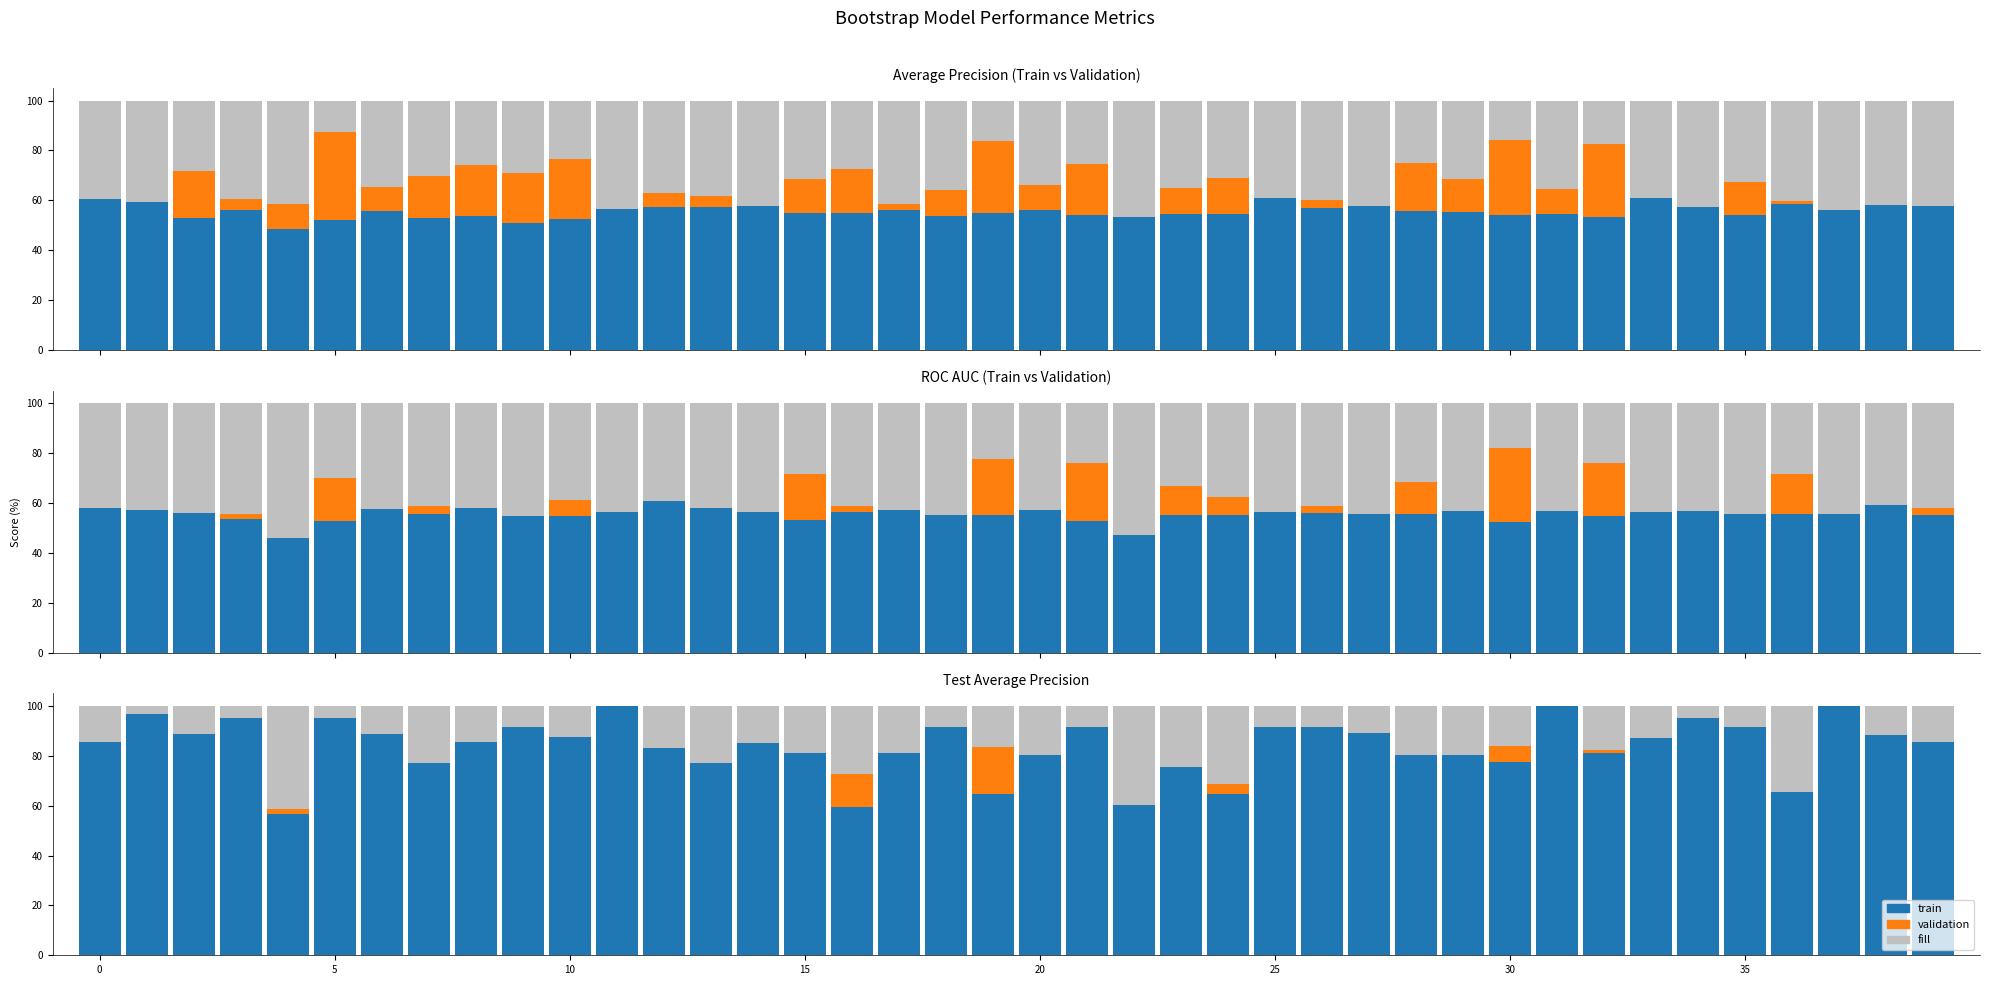

What is the average value of the train_4 series?

55.5